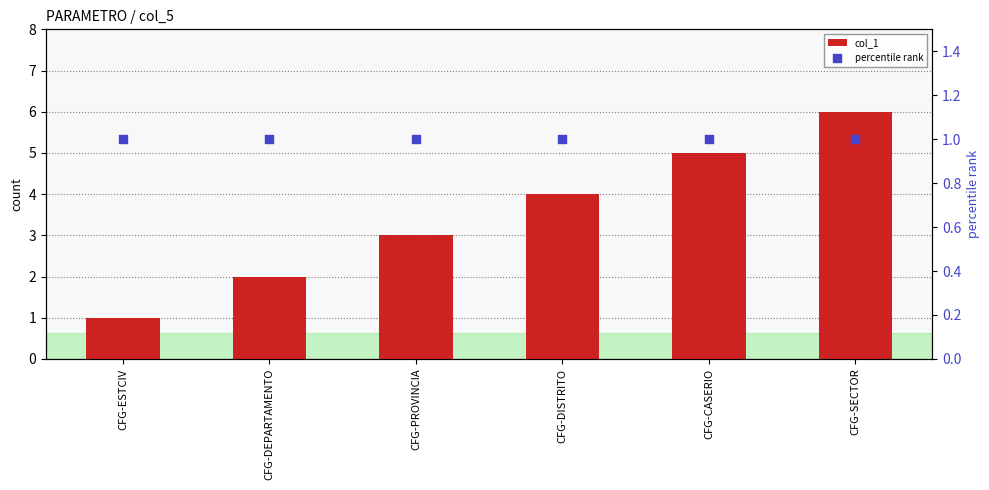

What are all the series names shown in the legend?

col_1, percentile rank